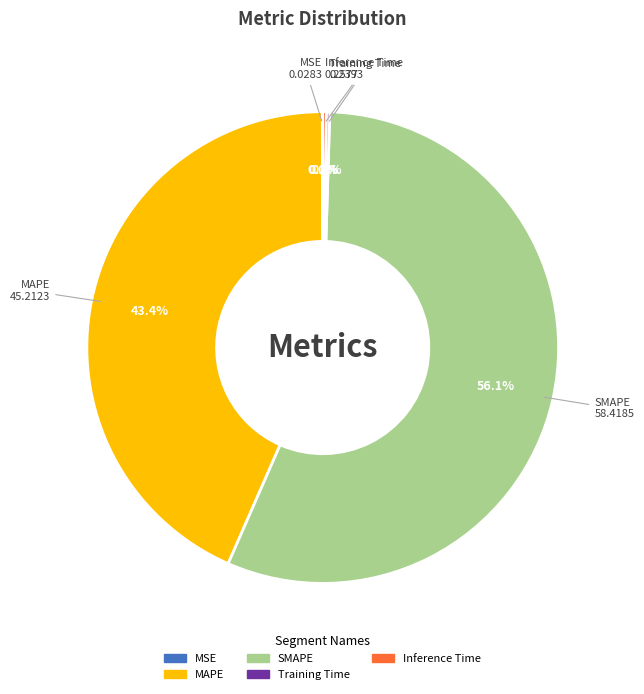

What is the largest slice in the pie chart?

SMAPE